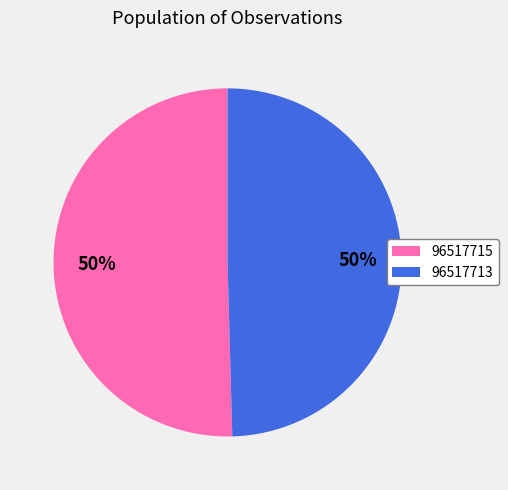

Which slice is the largest?

96517715